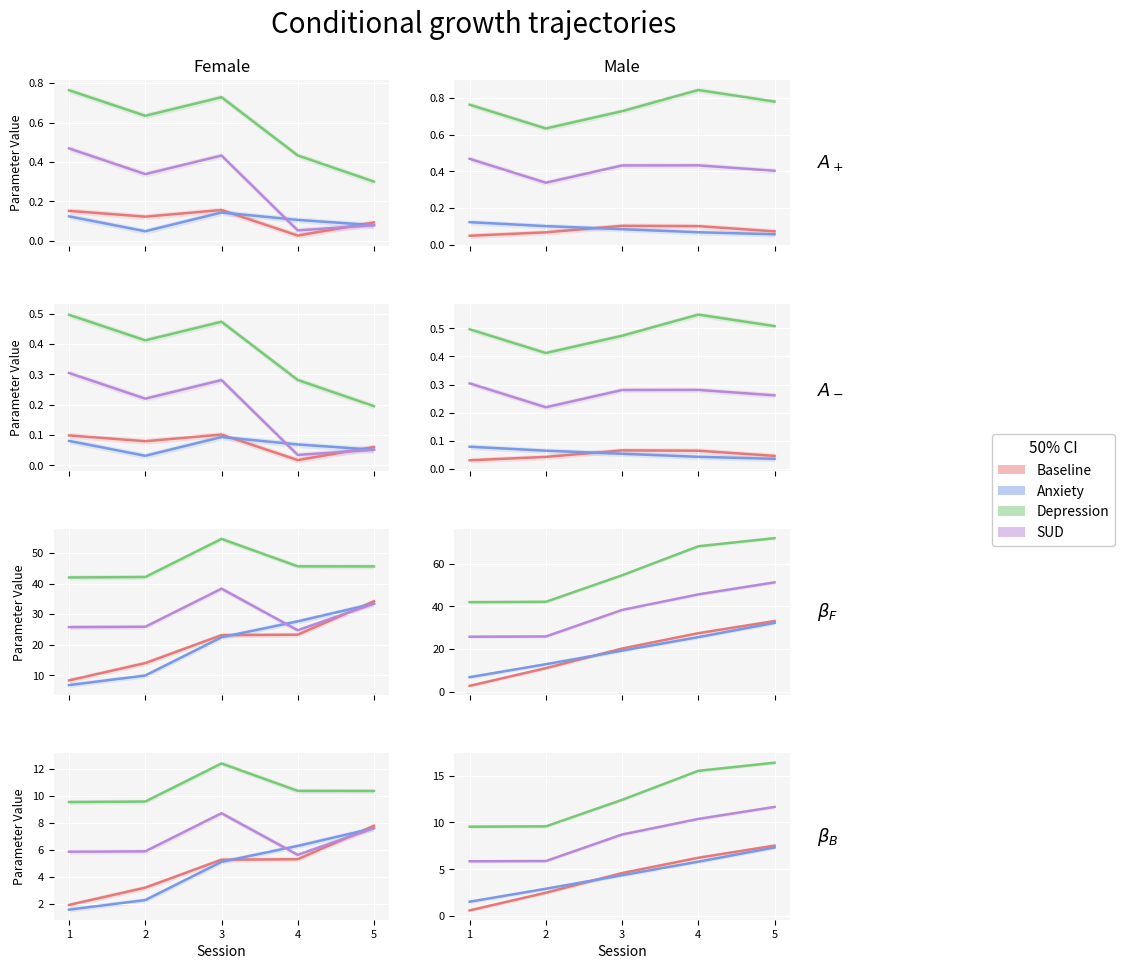

At 3, list the series in order from largest to smallest.

Depression, SUD, Baseline, Anxiety